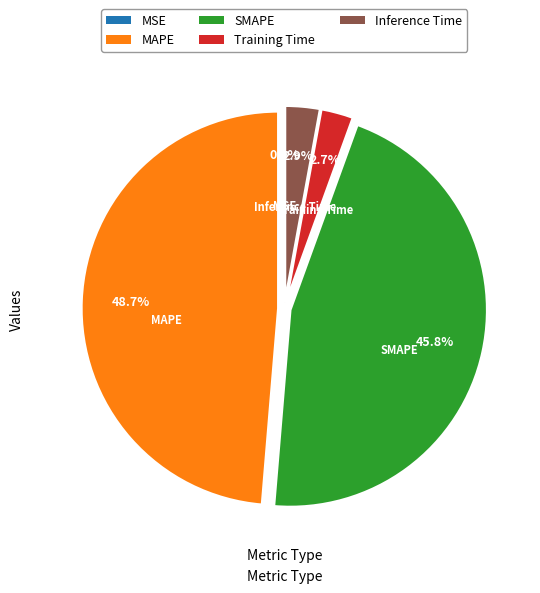

To the nearest percent, what is the combined percentage of MAPE and Inference Time?

52%